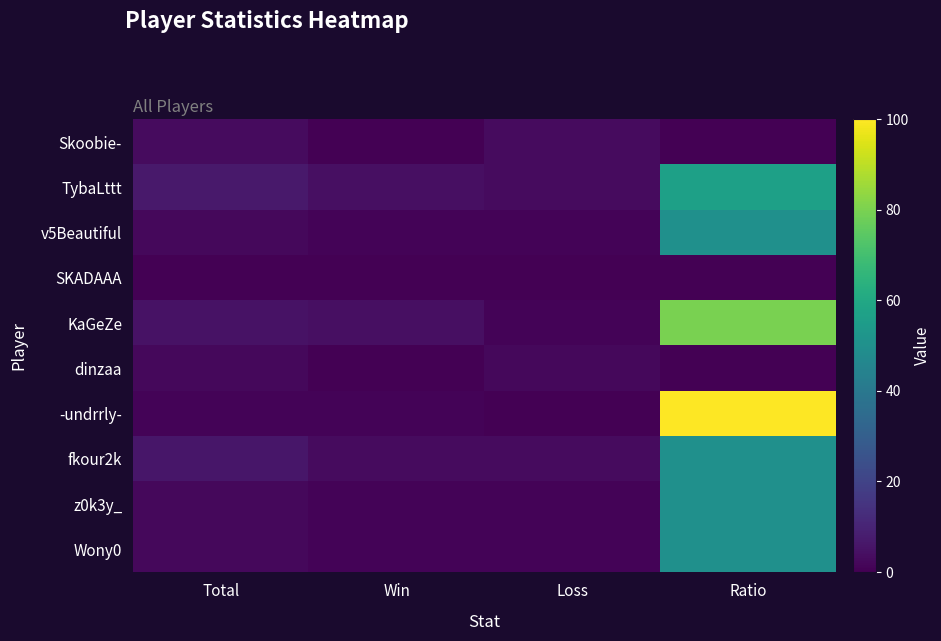

Which has a higher value, Total or Loss?

Total